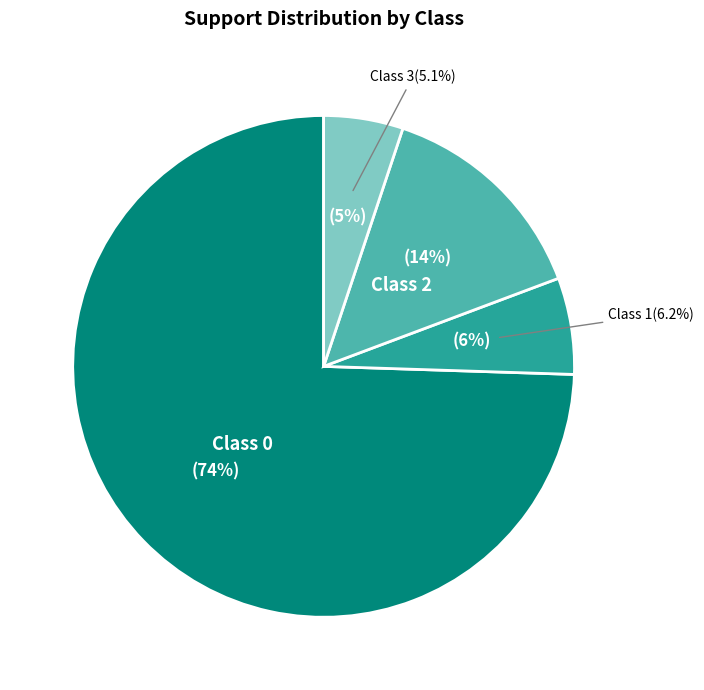

Combined, do 0 and 3 account for over 50%?

Yes